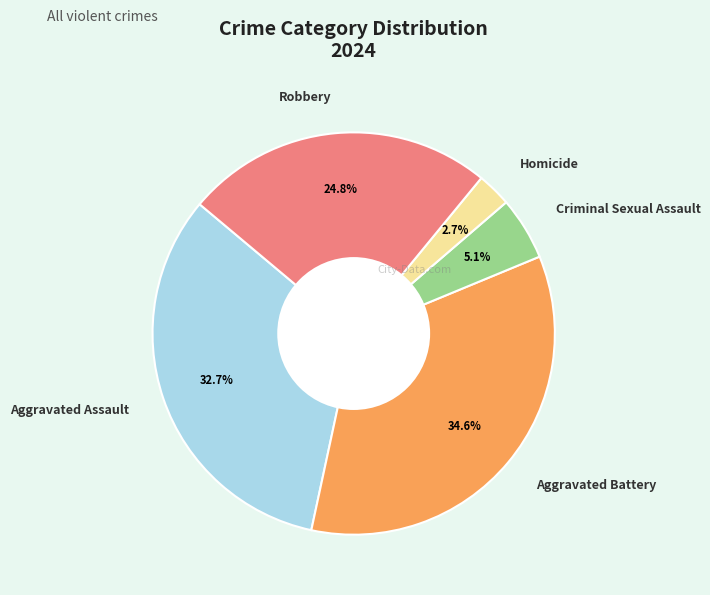

Count the number of slices in the pie.

5